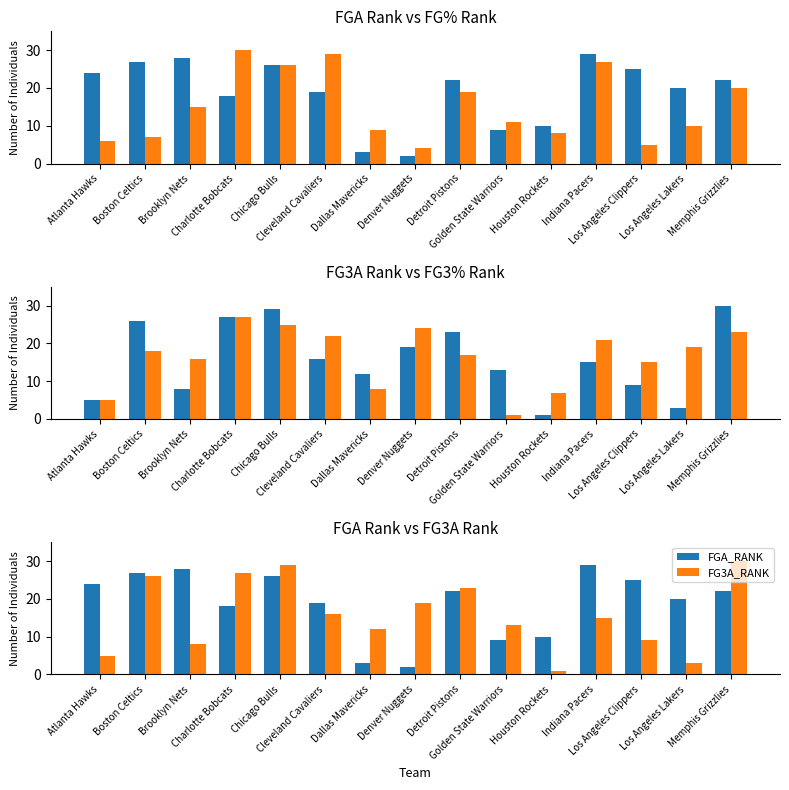

Which series changed the most between Atlanta Hawks and Dallas Mavericks?

FGA_RANK